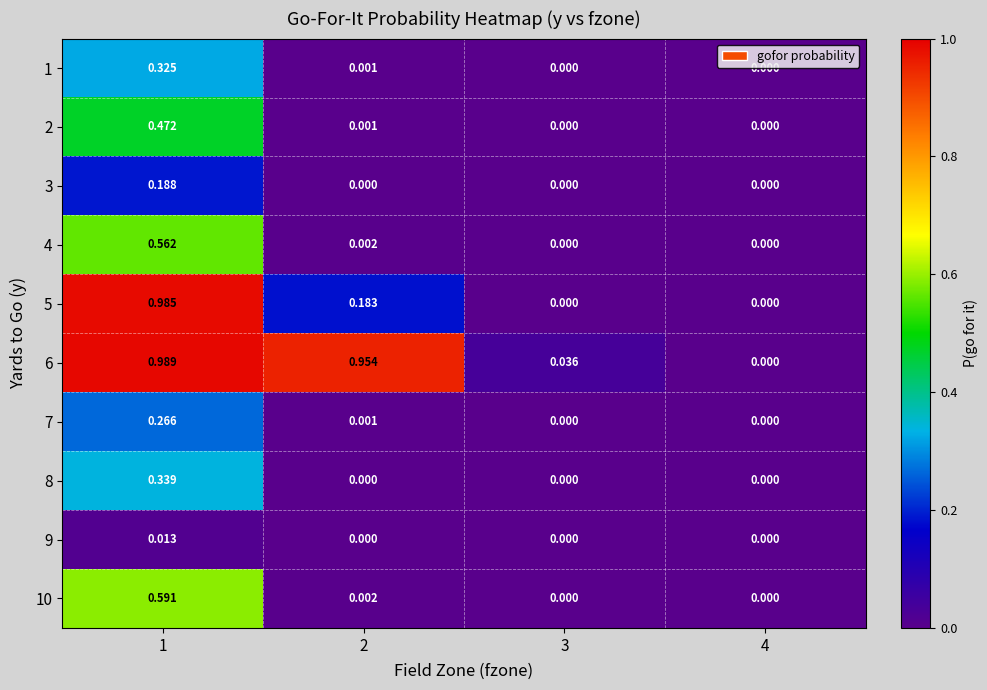

Is the value of 9 at 2 greater than the value of 4 at 1?

No